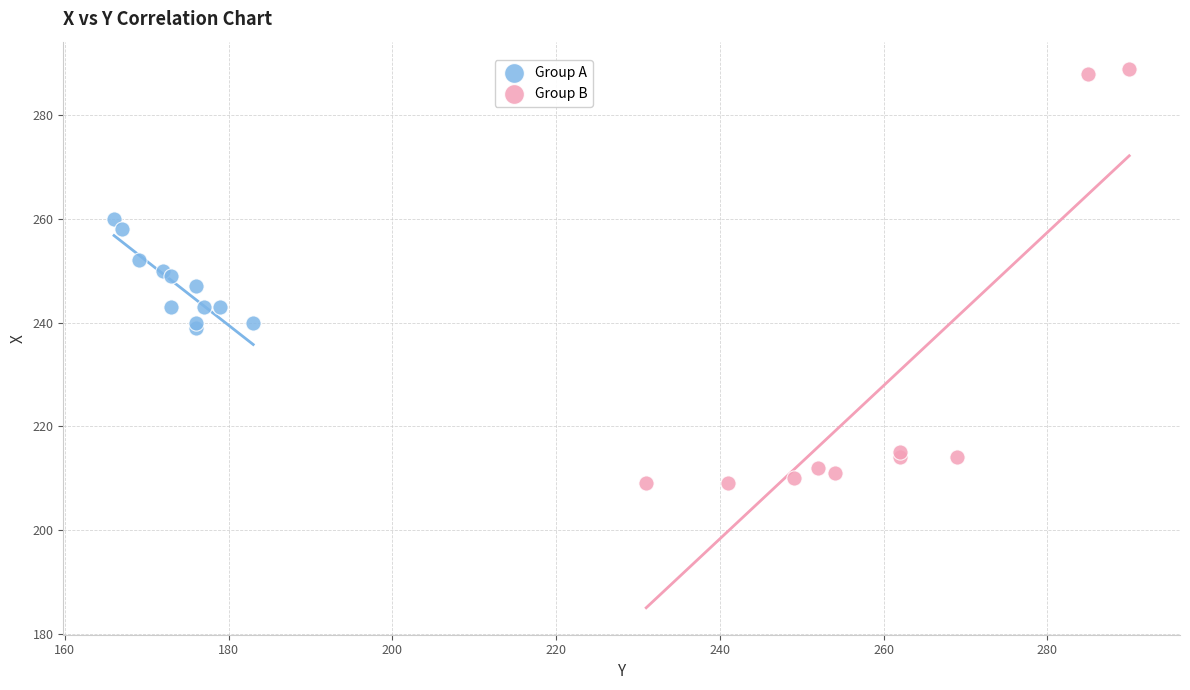

Which series has the widest spread of Y values?

Group B